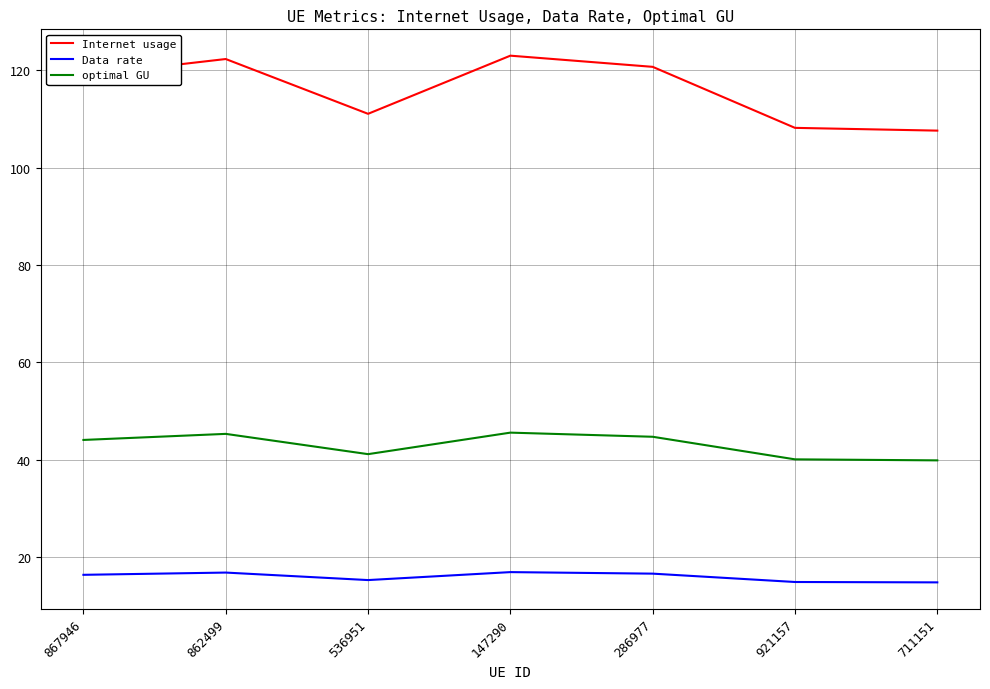

What position from the left is 536951?

3